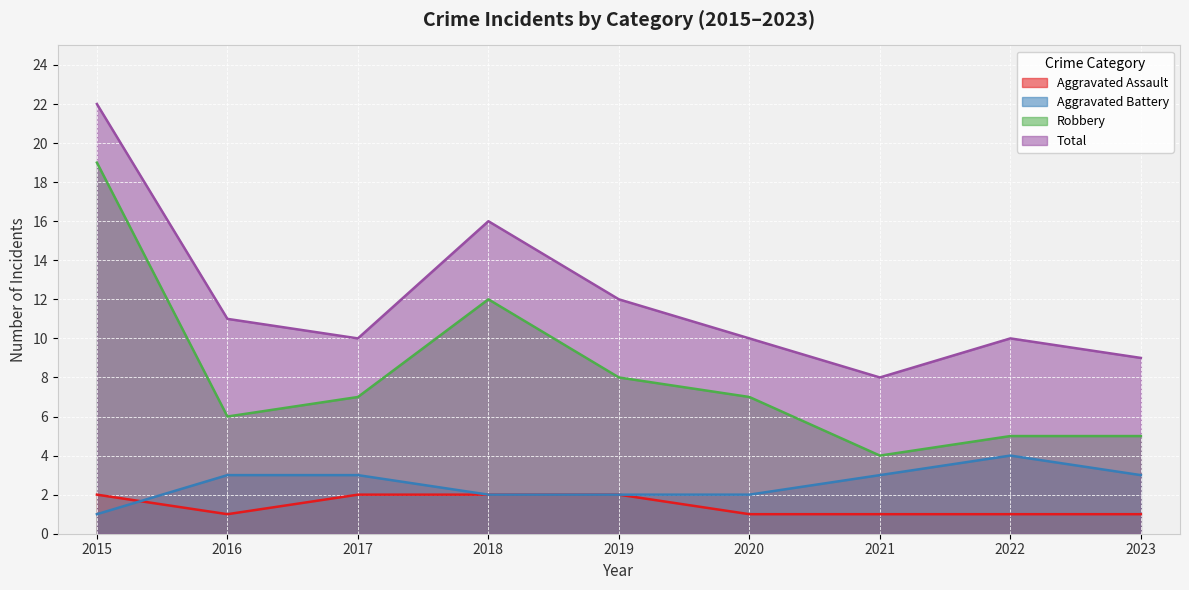

Count the number of data series in this chart.

4